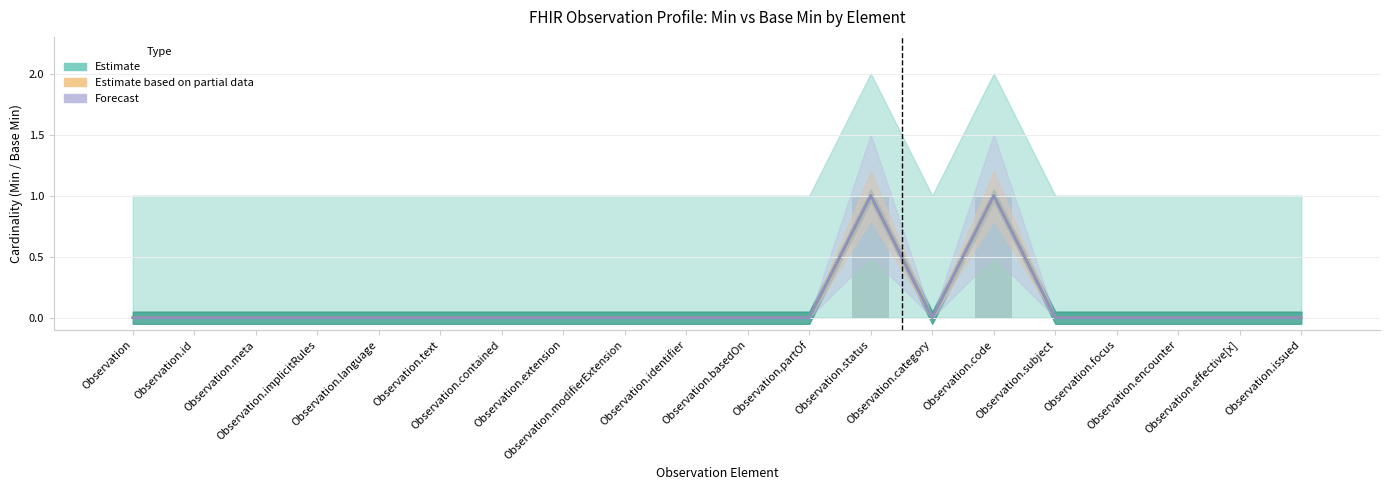

Reading left to right, transcribe all the data shown in this chart.

Estimate: Observation=0	Observation.id=0	Observation.meta=0	Observation.implicitRules=0	Observation.language=0	Observation.text=0	Observation.contained=0	Observation.extension=0	Observation.modifierExtension=0	Observation.identifier=0	Observation.basedOn=0	Observation.partOf=0	Observation.status=1	Observation.category=0	Observation.code=1	Observation.subject=0	Observation.focus=0	Observation.encounter=0	Observation.effective[x]=0	Observation.issued=0
Estimate based on partial data: Observation=0	Observation.id=0	Observation.meta=0	Observation.implicitRules=0	Observation.language=0	Observation.text=0	Observation.contained=0	Observation.extension=0	Observation.modifierExtension=0	Observation.identifier=0	Observation.basedOn=0	Observation.partOf=0	Observation.status=1	Observation.category=0	Observation.code=1	Observation.subject=0	Observation.focus=0	Observation.encounter=0	Observation.effective[x]=0	Observation.issued=0
Forecast: Observation=0	Observation.id=0	Observation.meta=0	Observation.implicitRules=0	Observation.language=0	Observation.text=0	Observation.contained=0	Observation.extension=0	Observation.modifierExtension=0	Observation.identifier=0	Observation.basedOn=0	Observation.partOf=0	Observation.status=1	Observation.category=0	Observation.code=1	Observation.subject=0	Observation.focus=0	Observation.encounter=0	Observation.effective[x]=0	Observation.issued=0